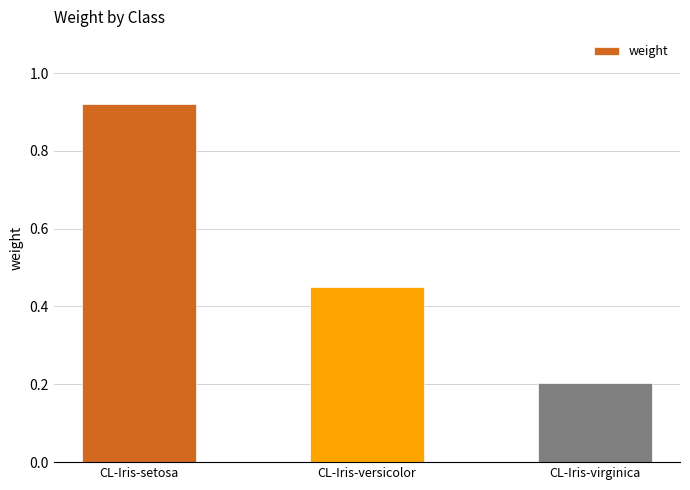

Where is the data nearest to the value 0?

CL-Iris-virginica